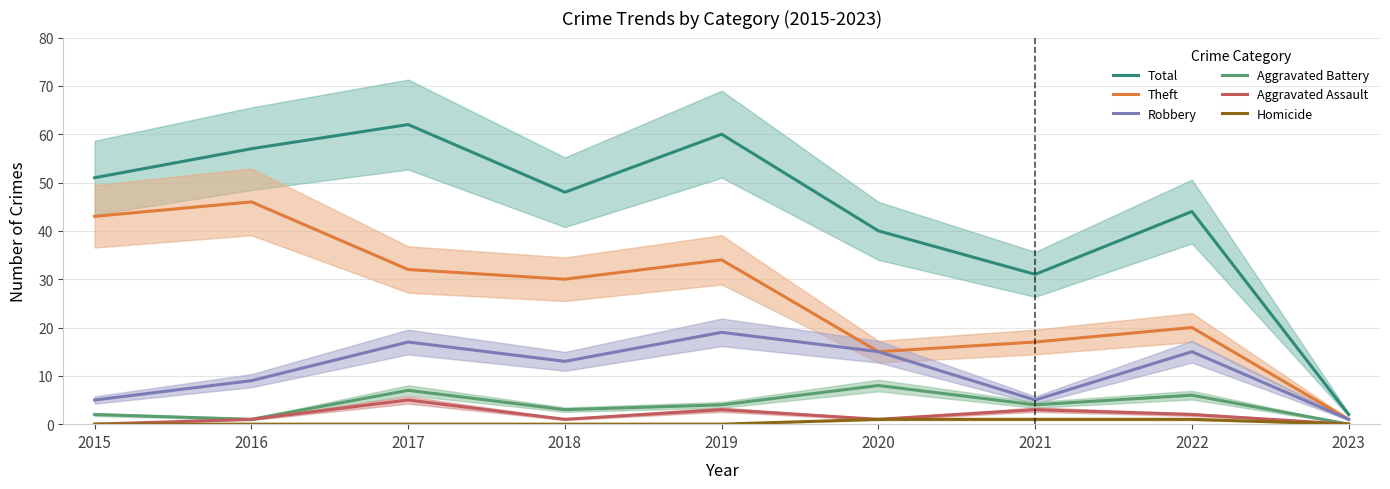

What is the sum of all Homicide values?

3